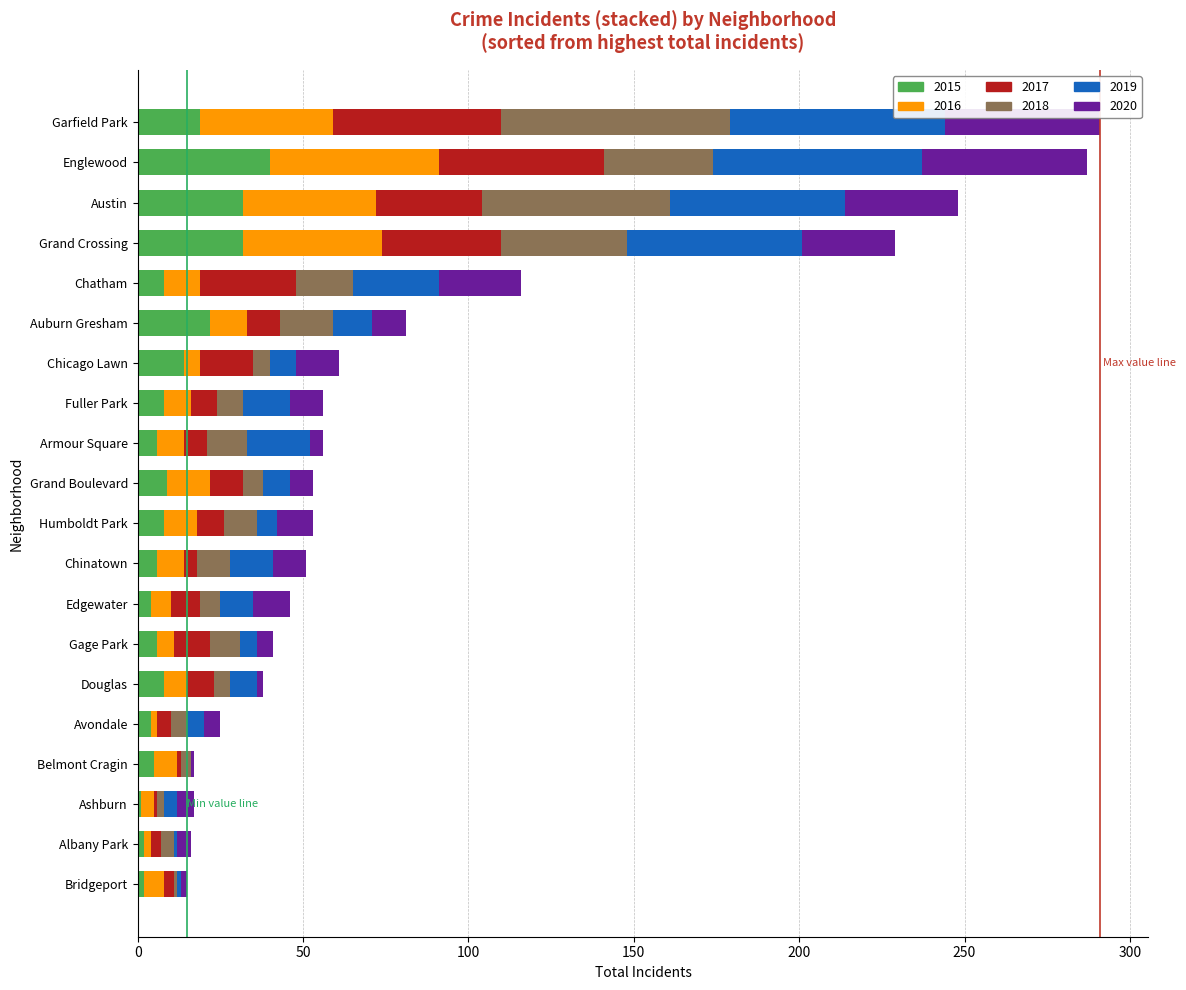

At which label does 2015 reach its peak?

Englewood